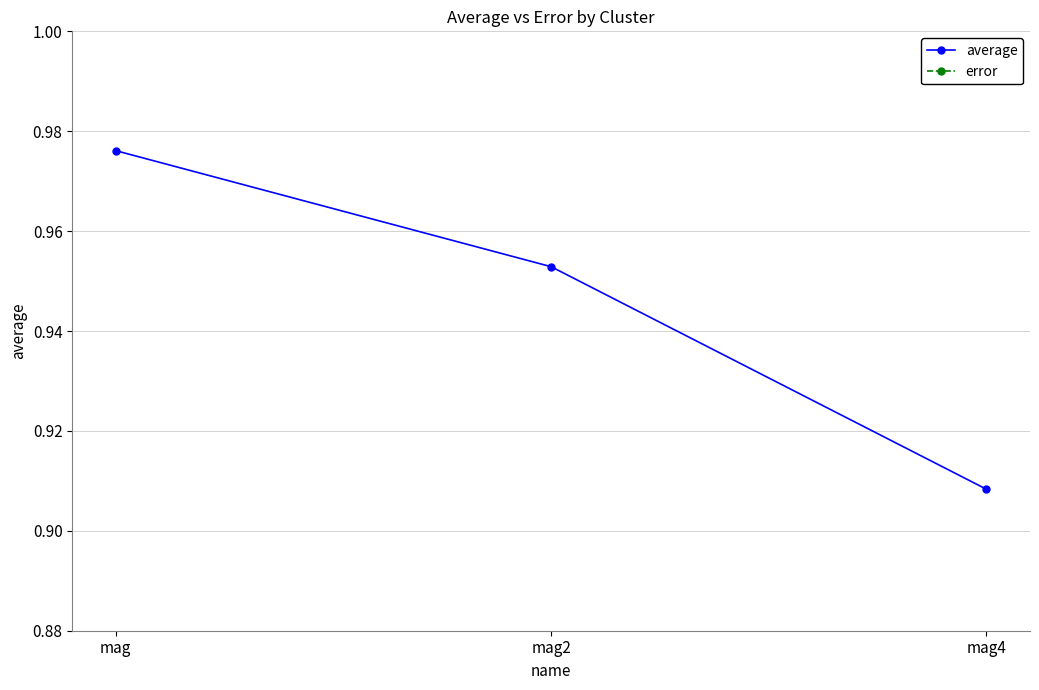

Read the average value at mag.

1.0